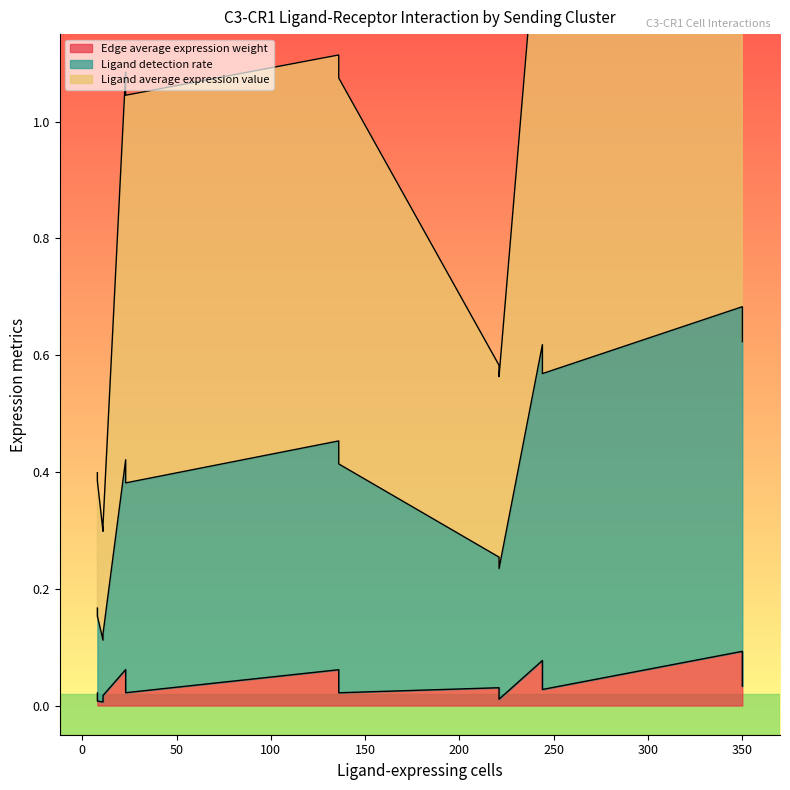

What is the label of the 7th point from the left?

244